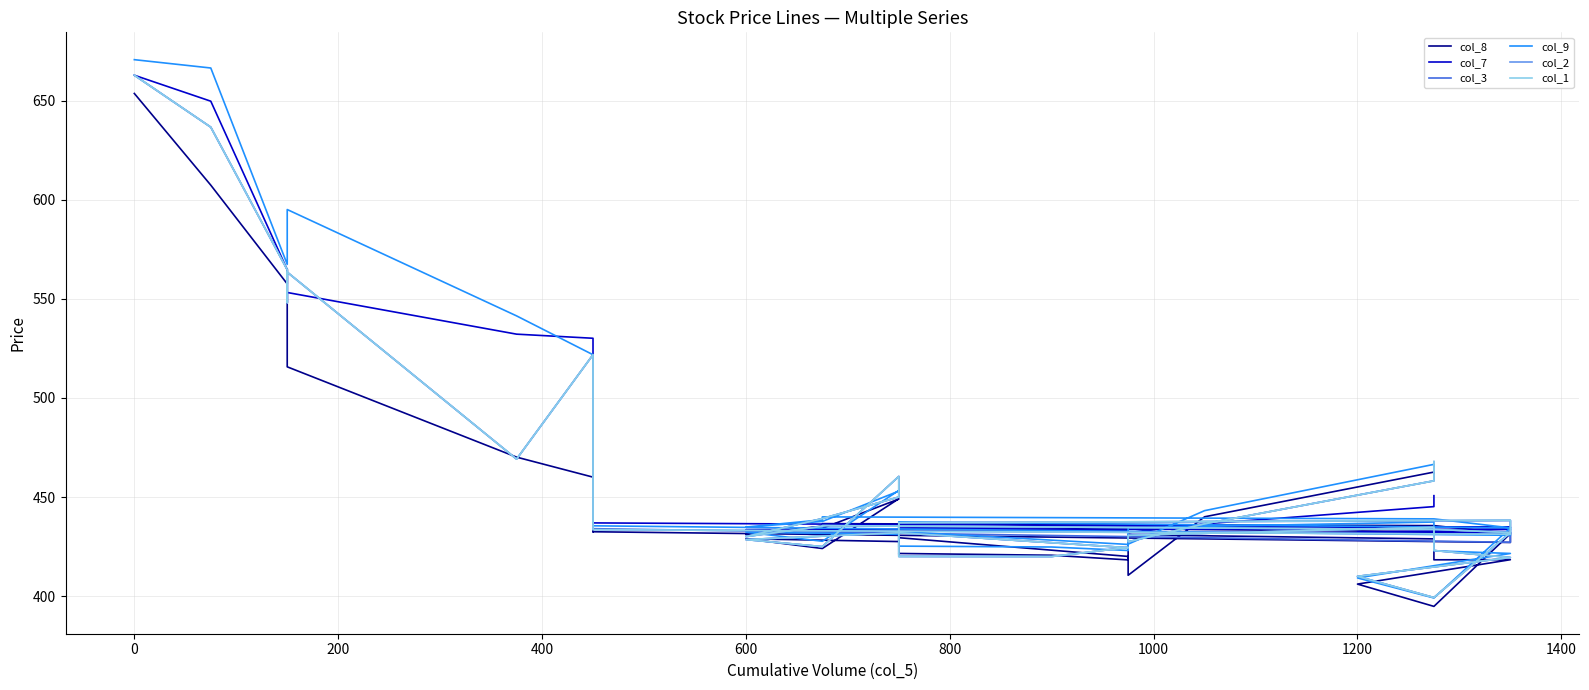

Which series has the largest total across all categories?

col_9